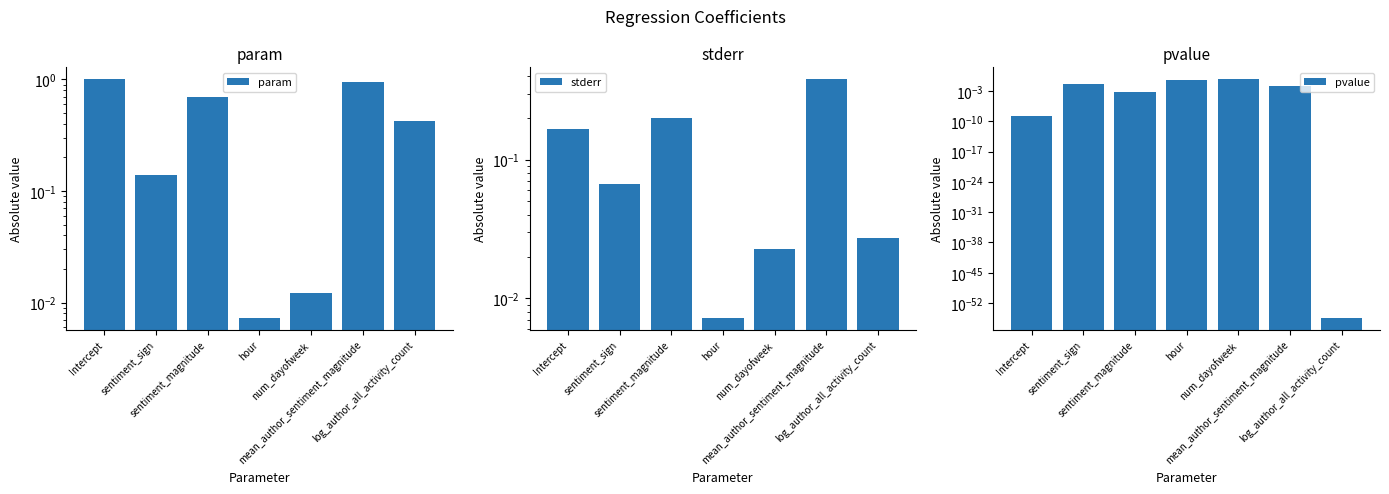

Reading right to left, list all the values displayed in this chart.

param: 0.4	1.0	0.0	0.0	0.7	0.1	1.0
stderr: 0.0	0.4	0.0	0.0	0.2	0.1	0.2
pvalue: 0.0	0.0	0.6	0.3	0.0	0.0	0.0